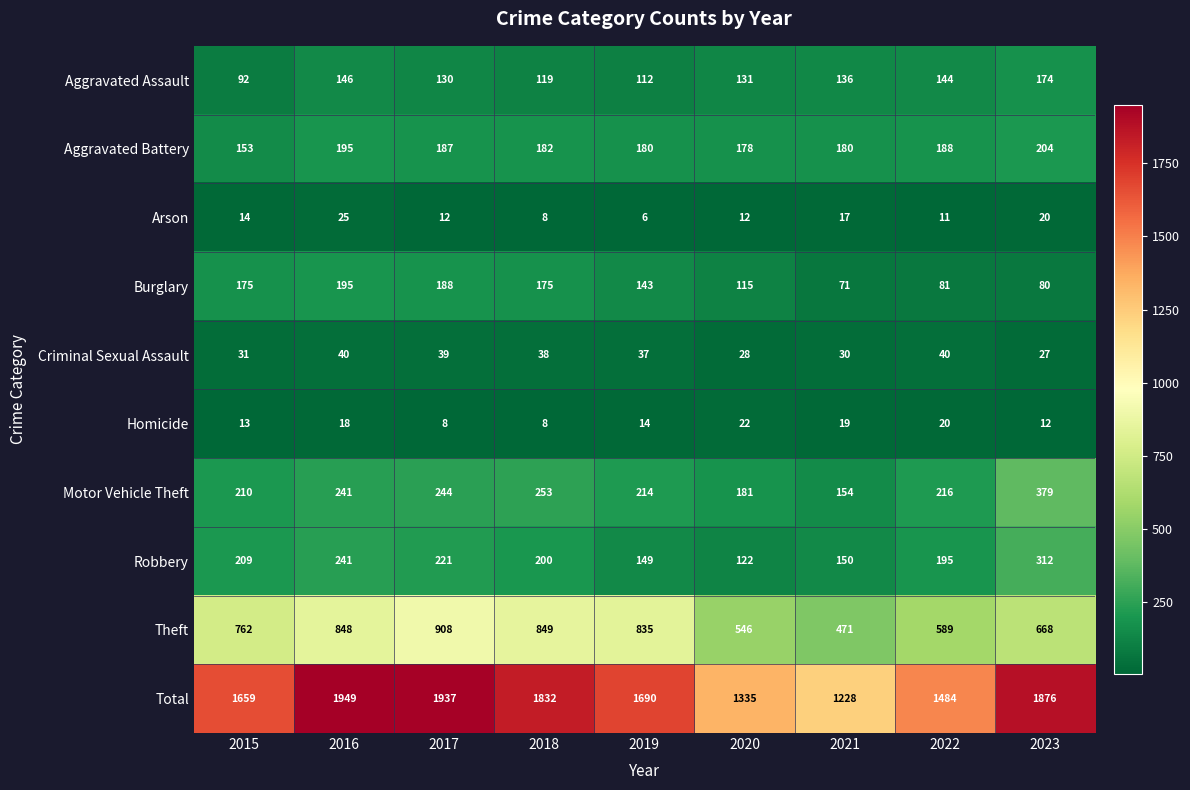

What is the difference between the Total values at 2020 and 2022?

149